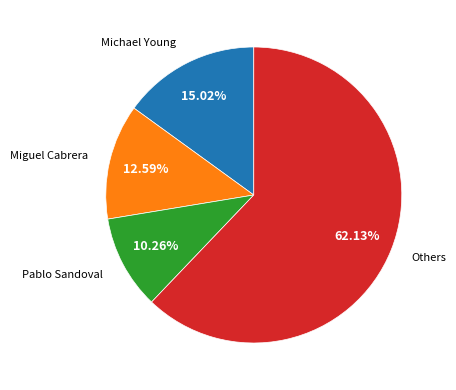

Is there a majority slice in this chart?

Yes